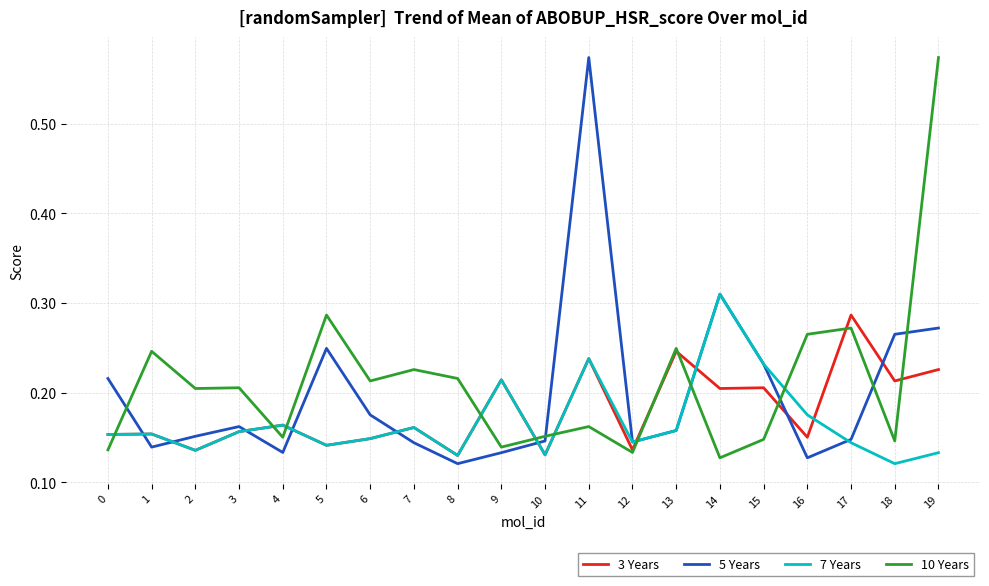

Where is the first local minimum for 3 Years?

2